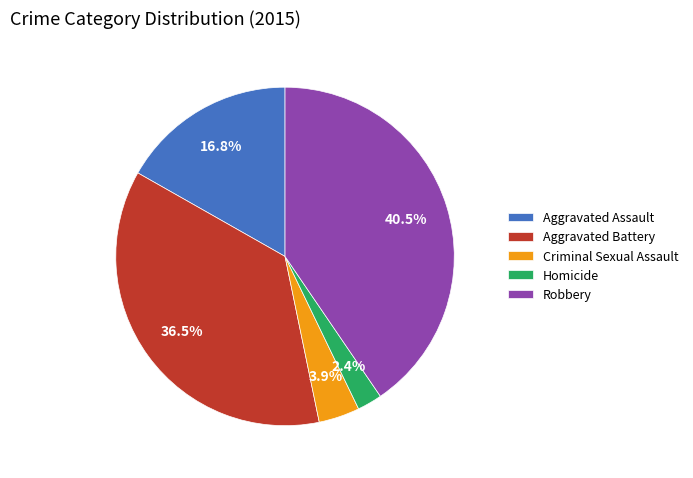

How many segments does this pie chart have?

5